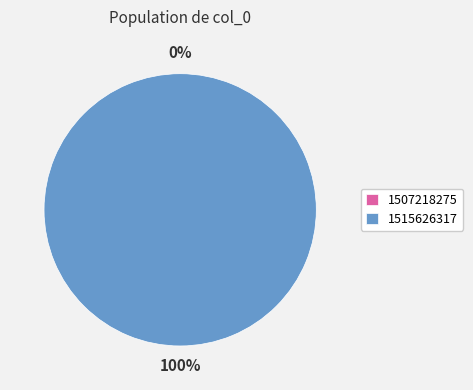

Count the number of slices in the pie.

2